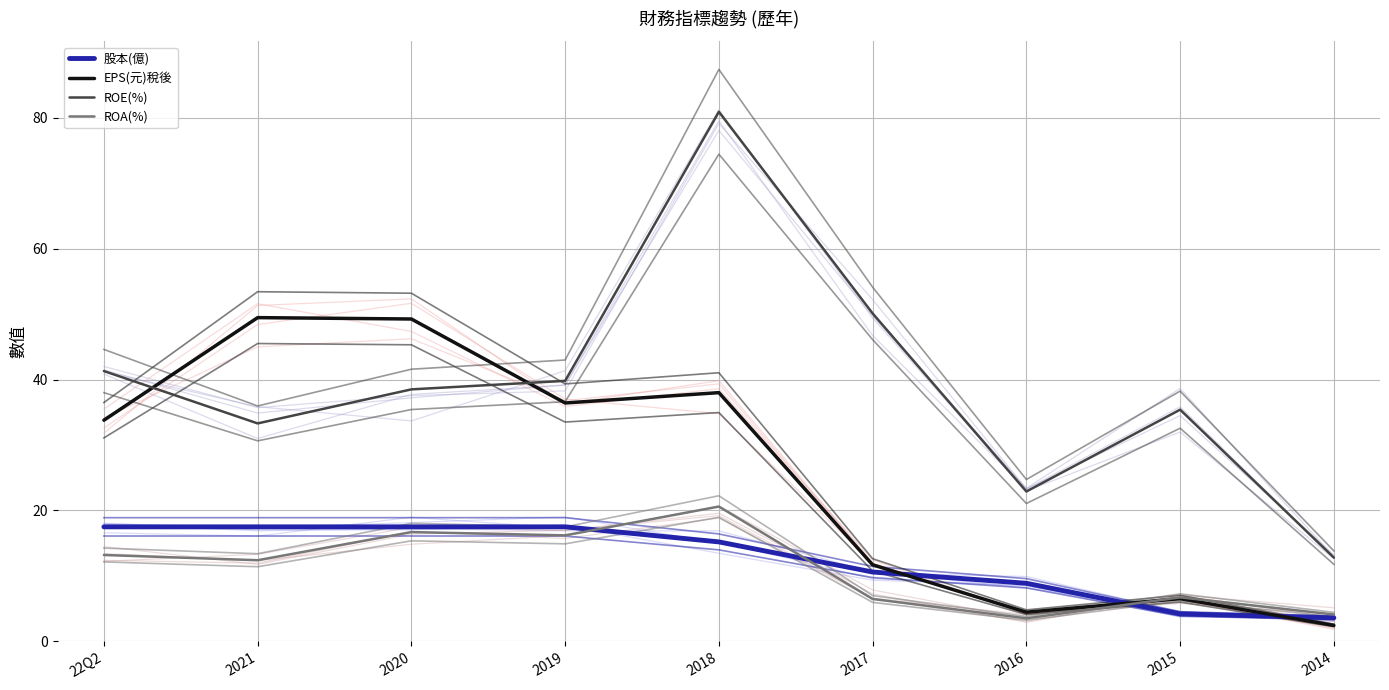

True or false: 股本(億) has a value of 17.1 at 2017.

False